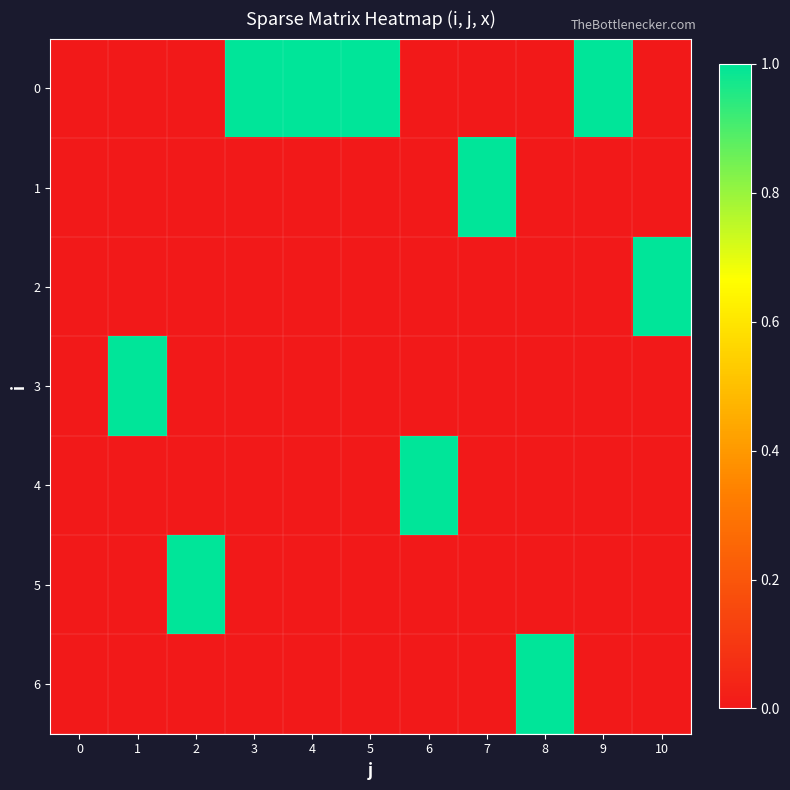

At how many categories does at least one series exceed 0?

10